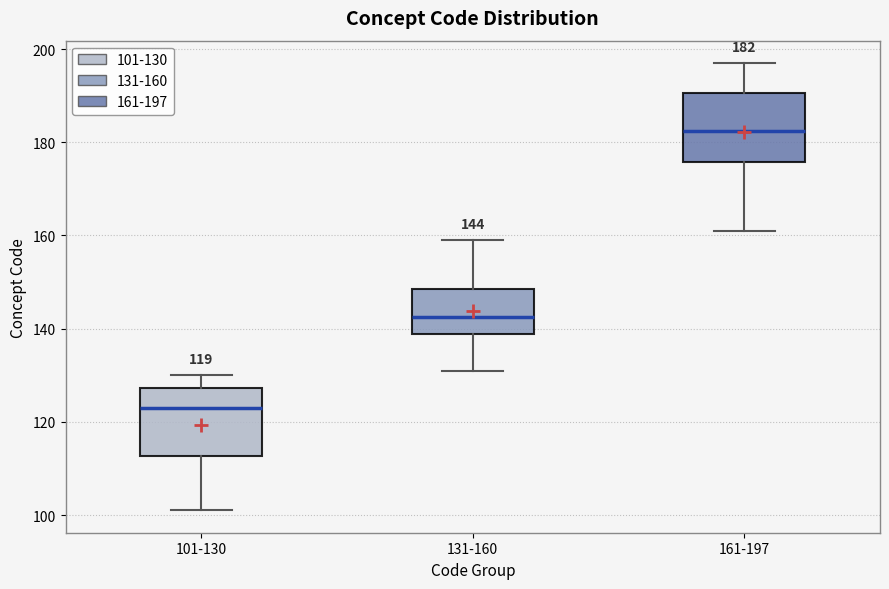

Which box has the highest median line?

161-197